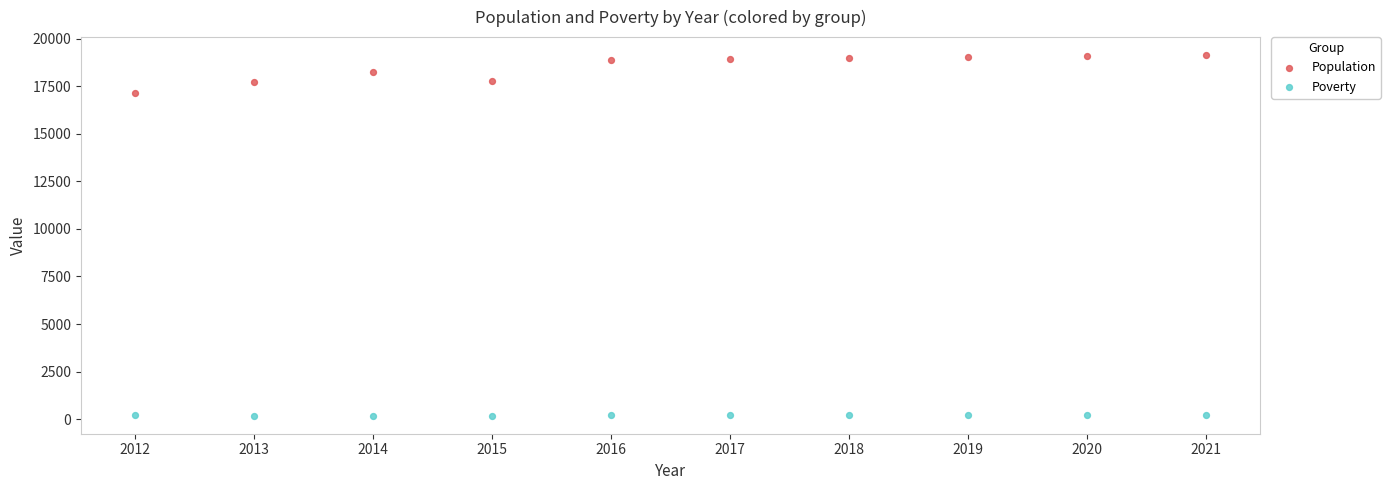

Across all series, what Y value is closest to 9660?

17161